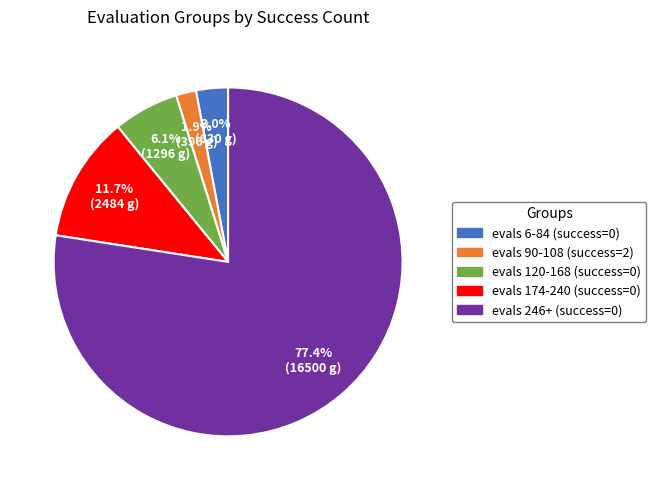

Count the number of slices in the pie.

5